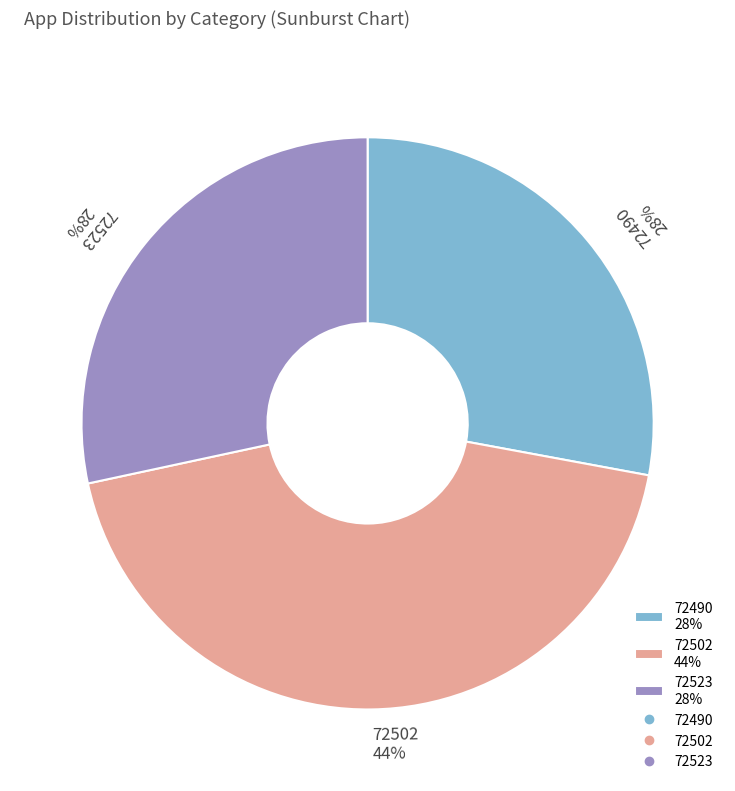

The 72502 slice represents 44% of the pie. True or false?

True